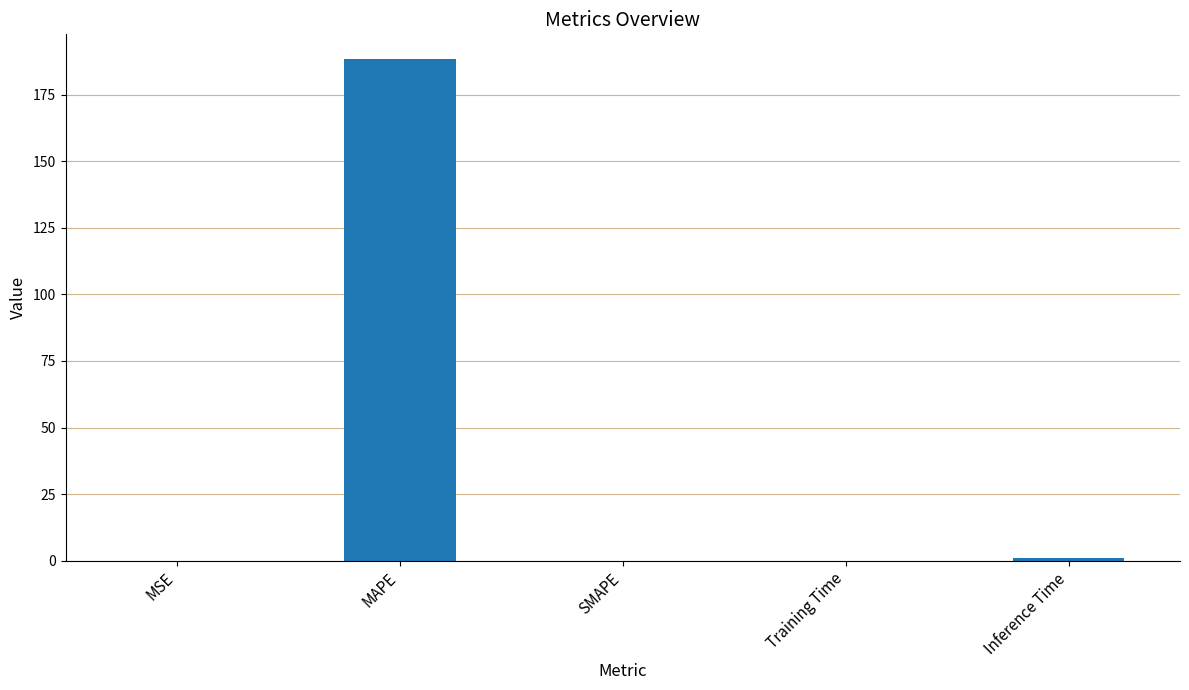

What is the greatest value displayed?

188.2